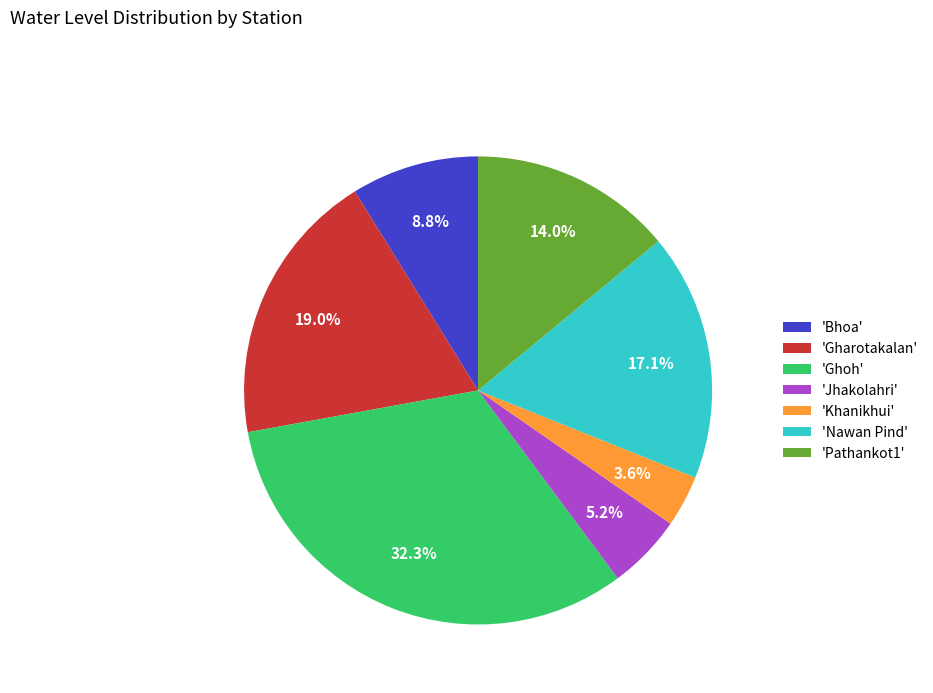

Between 'Gharotakalan' and 'Jhakolahri', which is larger?

'Gharotakalan'